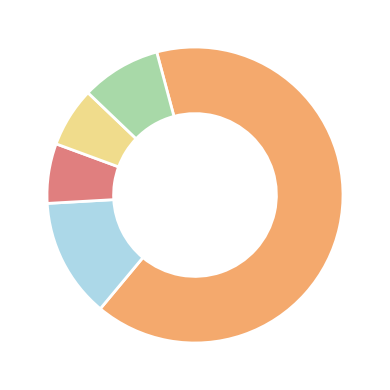

Is there a majority slice in this chart?

Yes